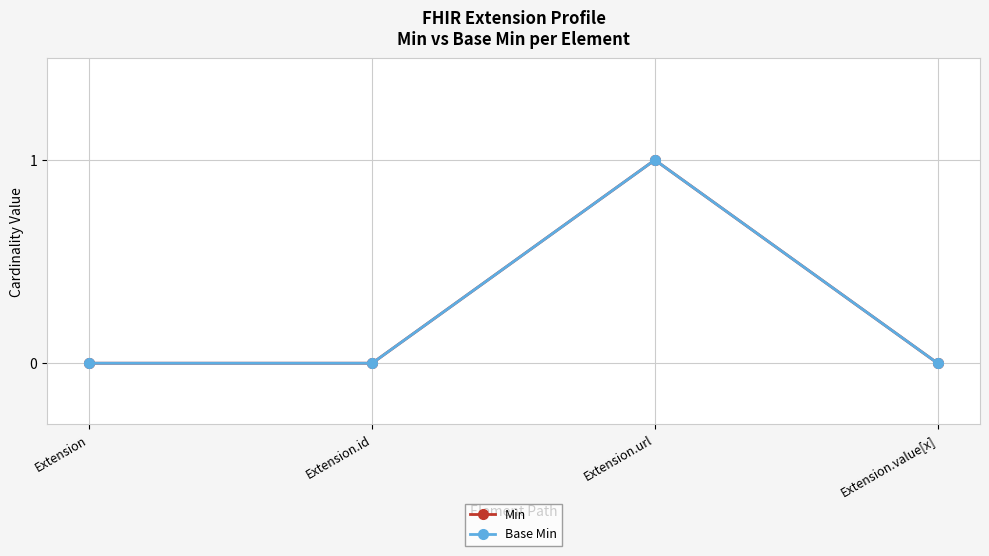

Does the chart have visible grid lines?

Yes